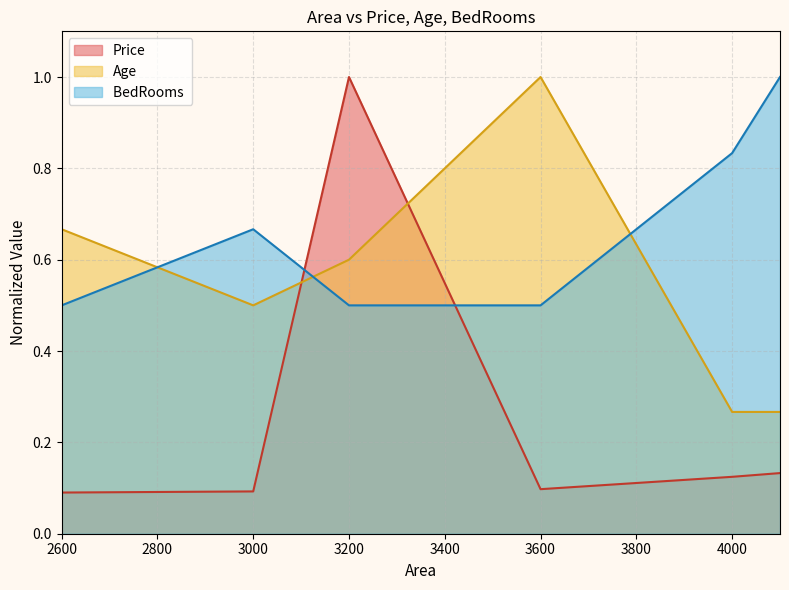

Which category has the lowest value across all series?

2600